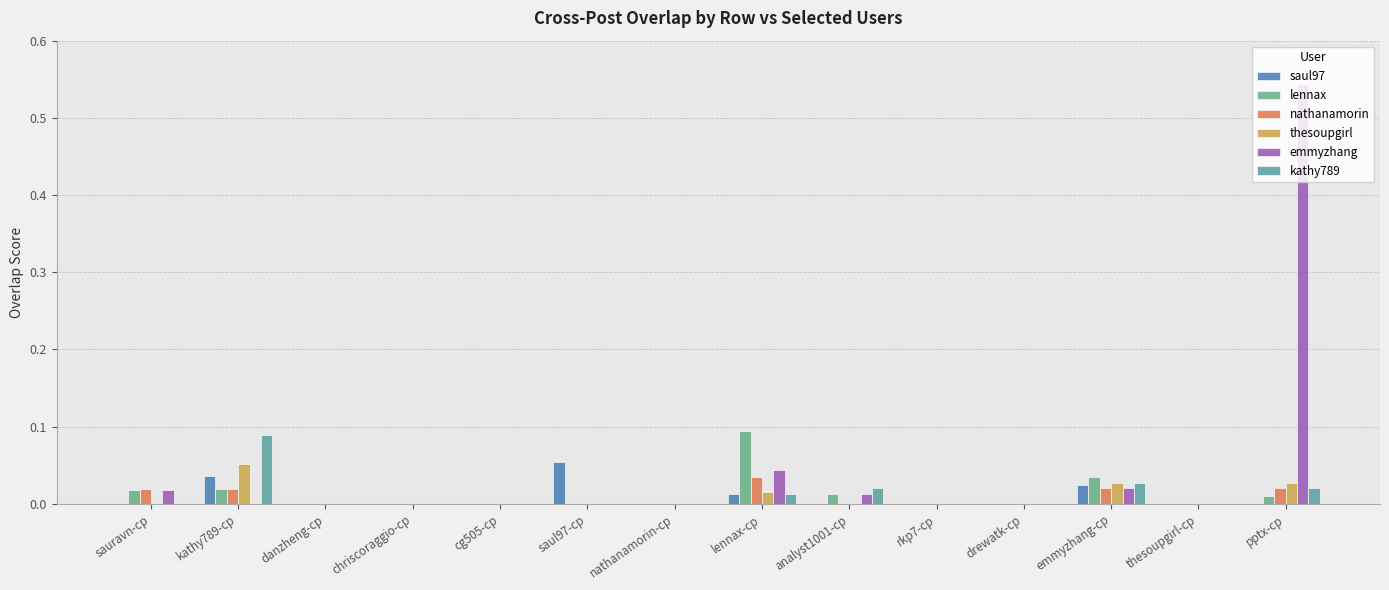

What is the maximum value for saul97?

0.1